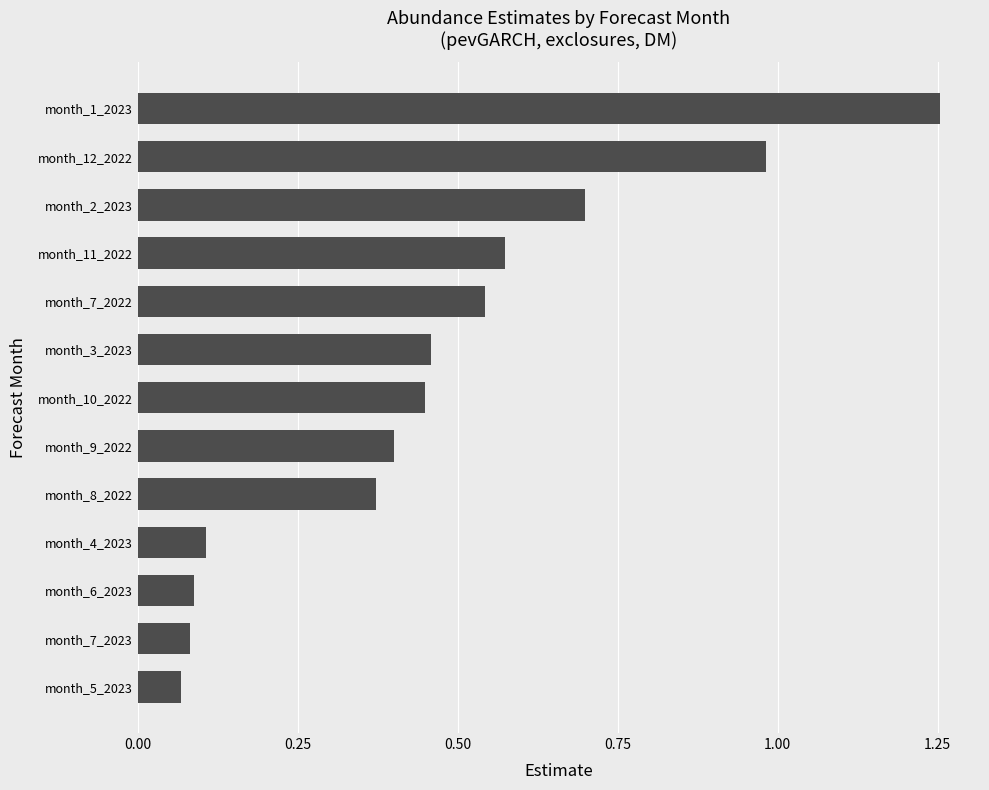

The chart shows a value of 0.4 at month_9_2022. True or false?

True